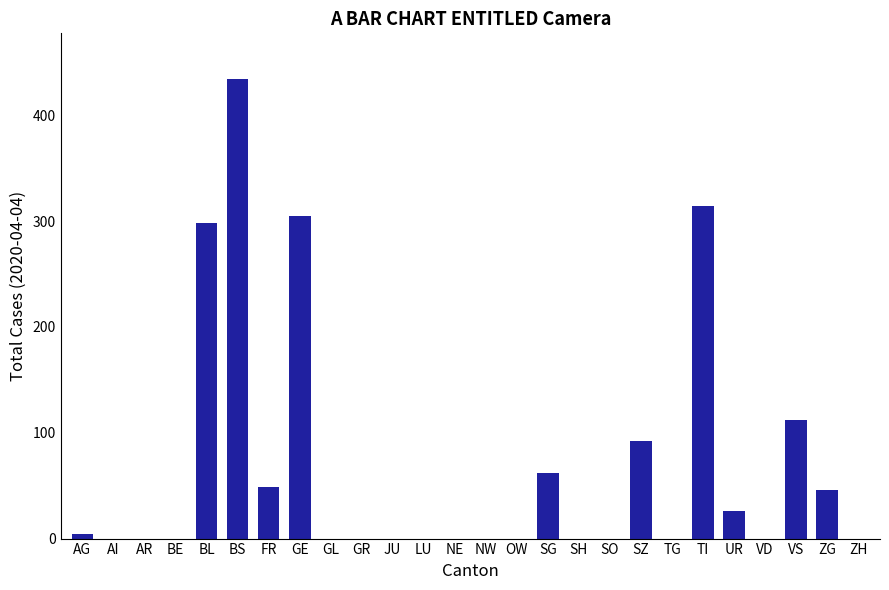

How many data points does each series have?

26